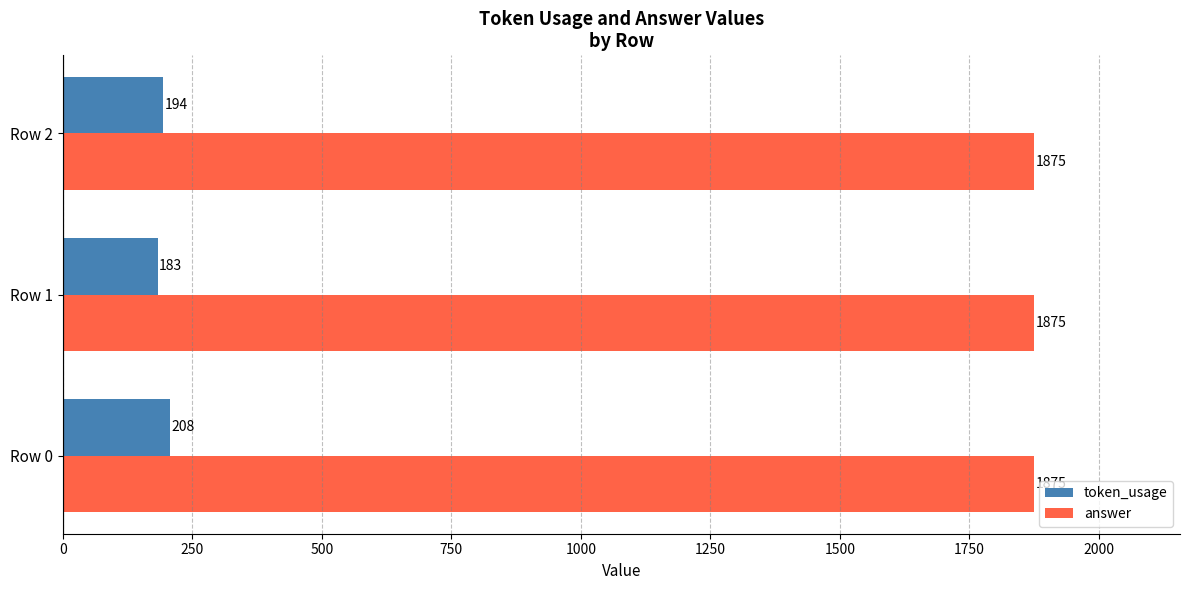

At which category is the sum across all series the highest?

Row 0